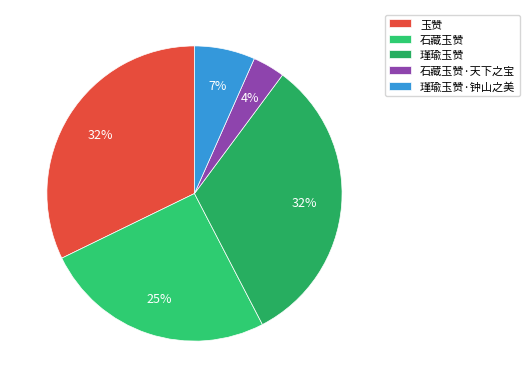

How many segments does this pie chart have?

5